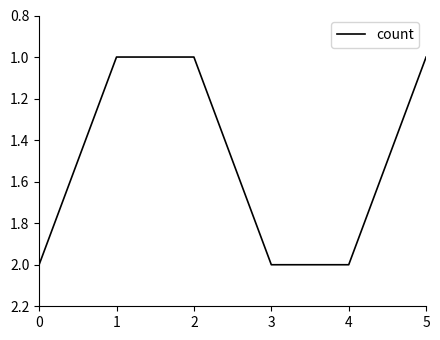

True or false: there are more than 2 points higher than both neighbors.

False